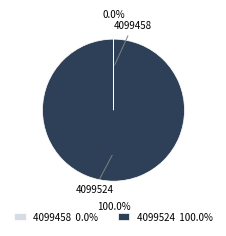

To the nearest percent, what is the difference between the largest and smallest slice percentages?

100%